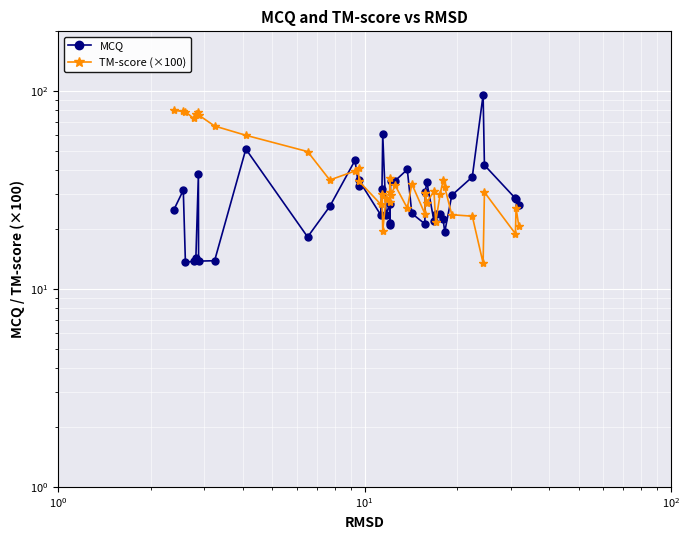

Reading right to left, transcribe all the data shown in this chart.

MCQ: 26.6	28.4	28.7	42.2	95.5	36.8	29.7	19.4	22.5	23.8	23.8	22.0	34.8	30.9	21.3	24.1	40.1	35.2	35.1	21.1	21.5	26.7	23.7	60.5	32.1	23.7	35.4	33.3	44.6	26.1	18.3	50.9	13.9	13.8	37.9	14.3	13.8	13.7	31.5	24.9
TM-score (×100): 20.7	25.6	19.0	30.8	13.5	23.3	23.7	32.7	35.4	30.2	21.7	31.2	27.3	30.5	24.0	33.9	25.6	33.3	29.7	36.3	30.7	27.5	28.7	19.6	30.3	26.8	35.0	40.7	39.4	35.5	49.4	59.7	66.5	75.6	78.0	76.5	72.7	78.5	78.8	79.7